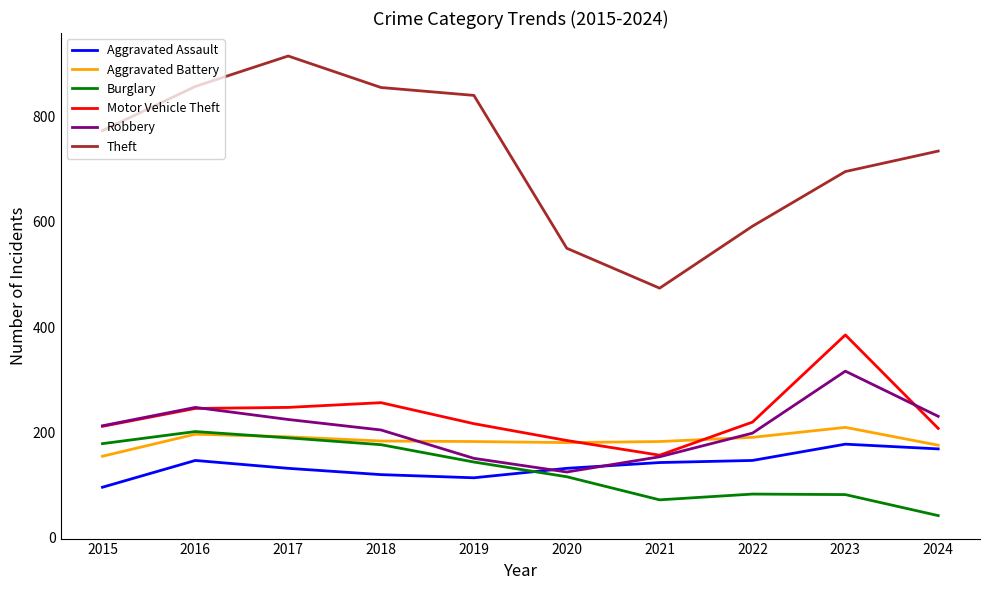

In Theft, how many points are lower than both neighbors (excluding endpoints)?

1